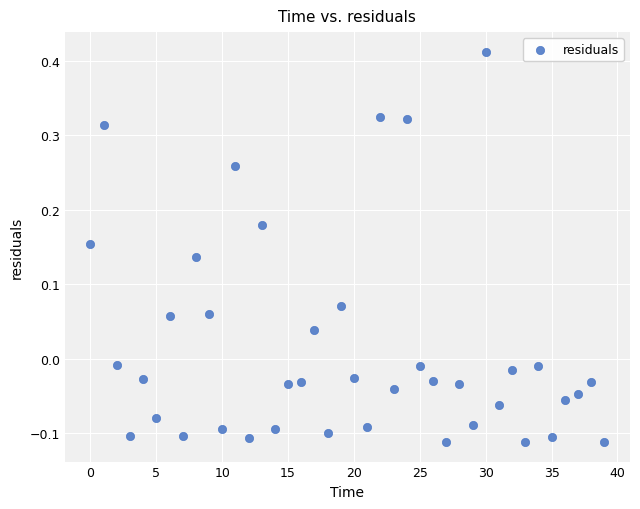

What is the range of Y values (max minus min)?

0.5